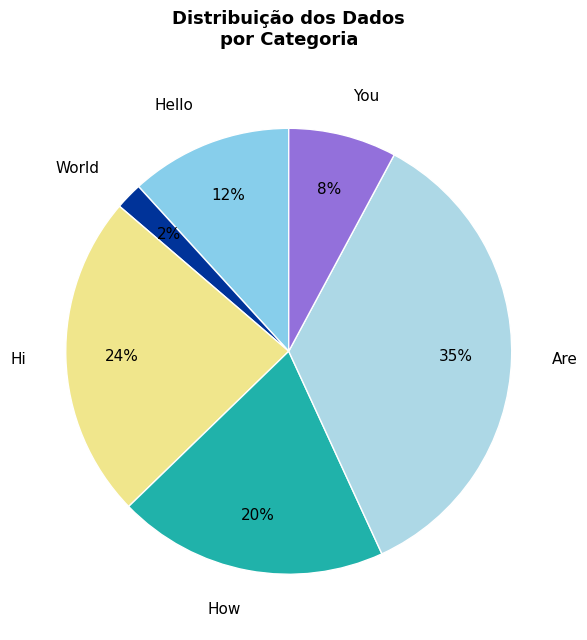

Count the number of slices in the pie.

6